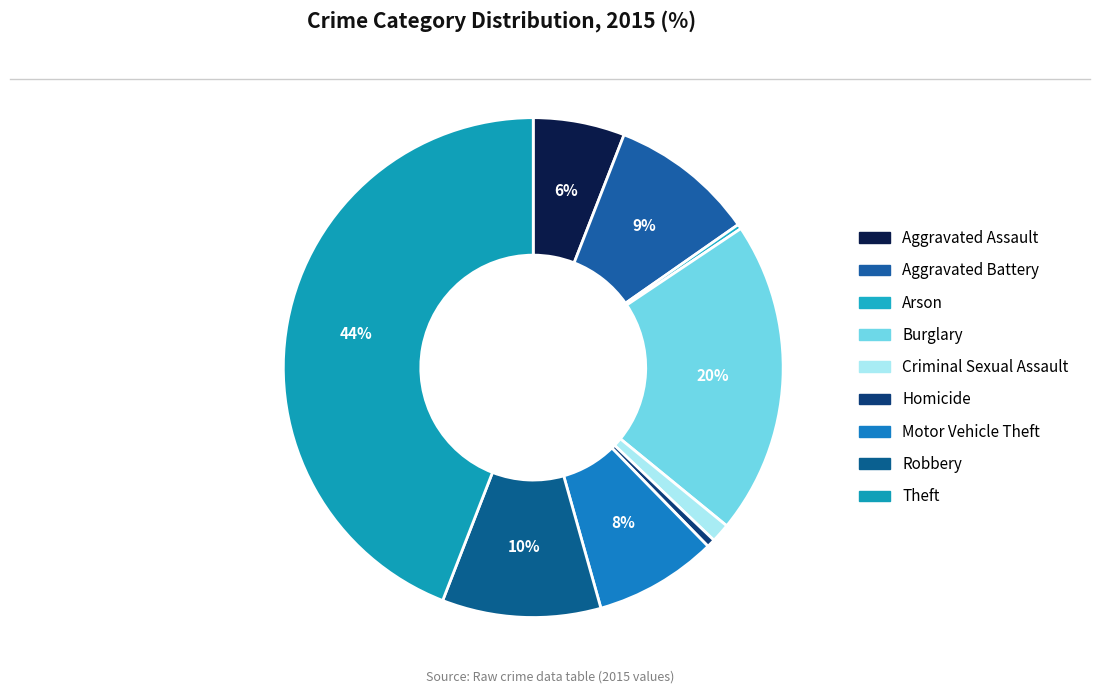

True or false: Burglary accounts for 20% of the total.

True